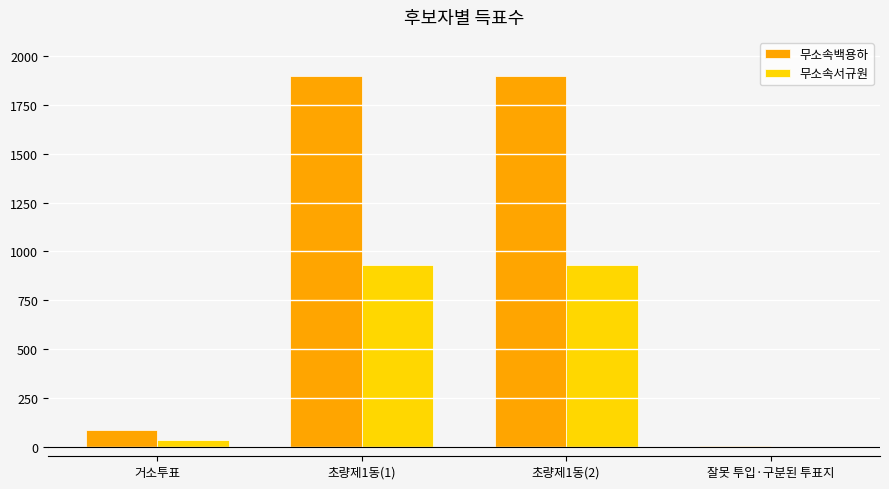

Which series has the largest total across all categories?

무소속백용하